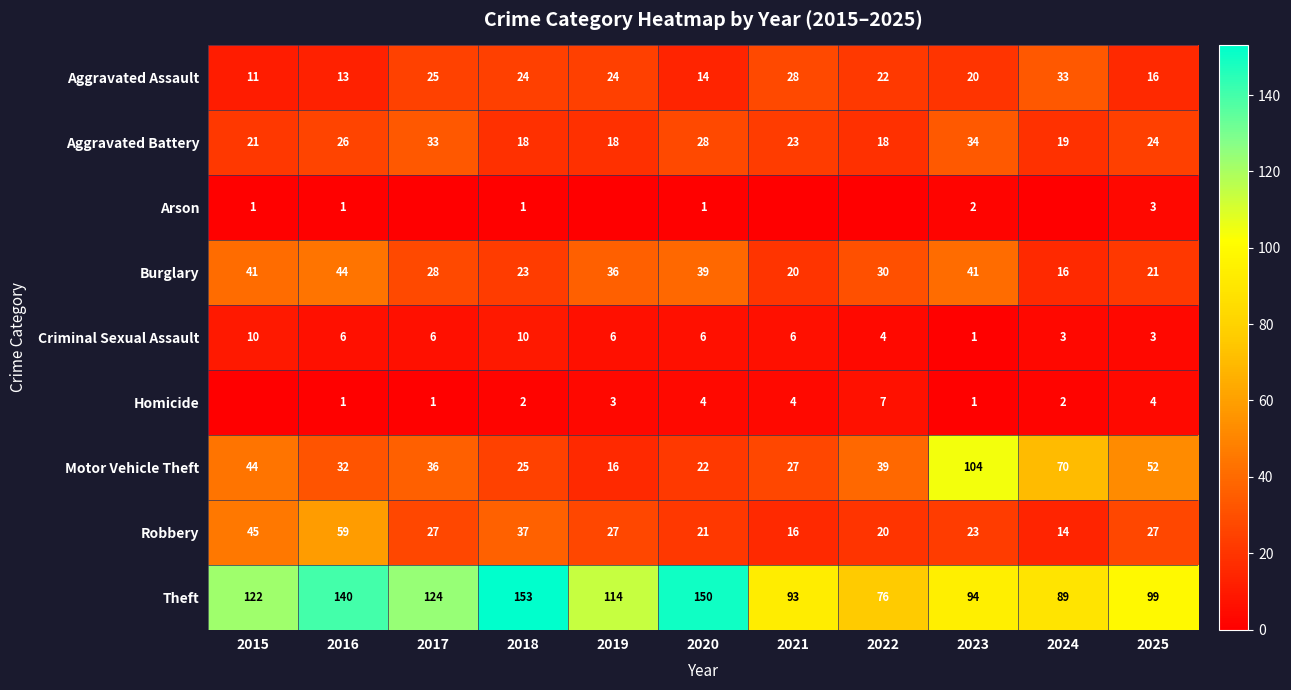

Is it true that Criminal Sexual Assault equals 6 at 2017?

True